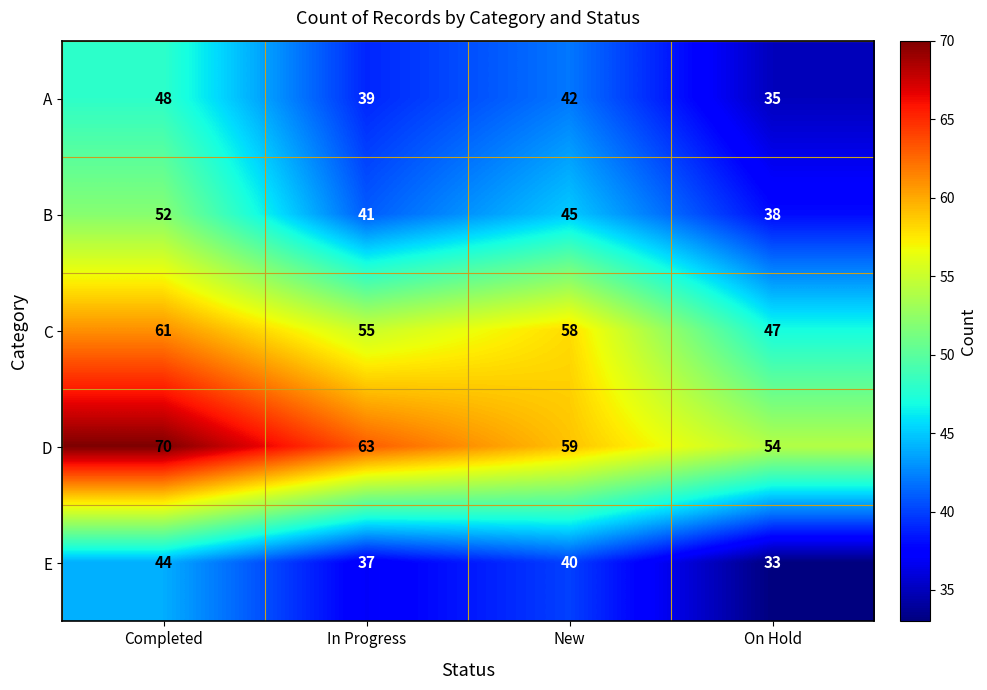

What is the difference between the maximum and minimum values in the E series?

11